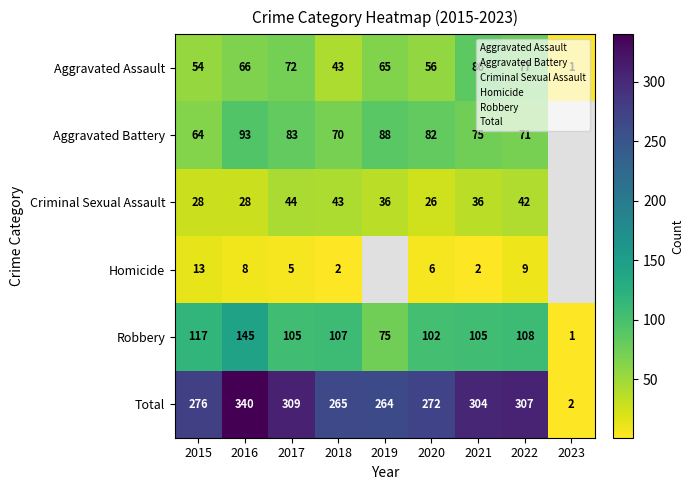

Rank the series at 2015 from lowest to highest value.

Homicide, Criminal Sexual Assault, Aggravated Assault, Aggravated Battery, Robbery, Total